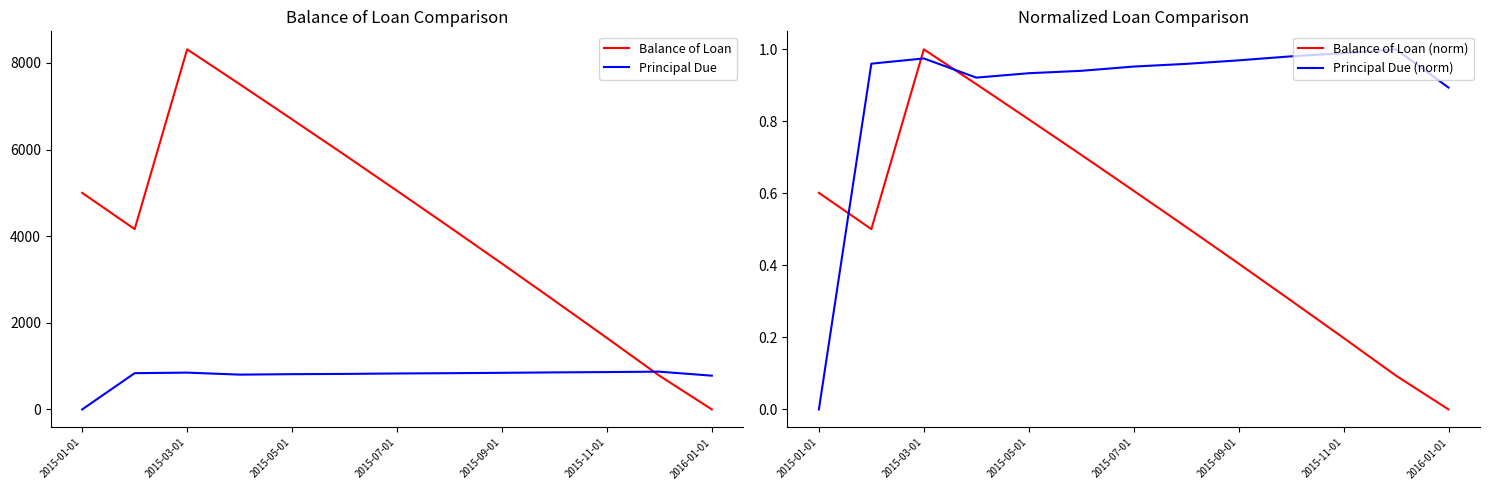

What is the sum of the Principal Due (norm) values at 11 and 9?

2.0